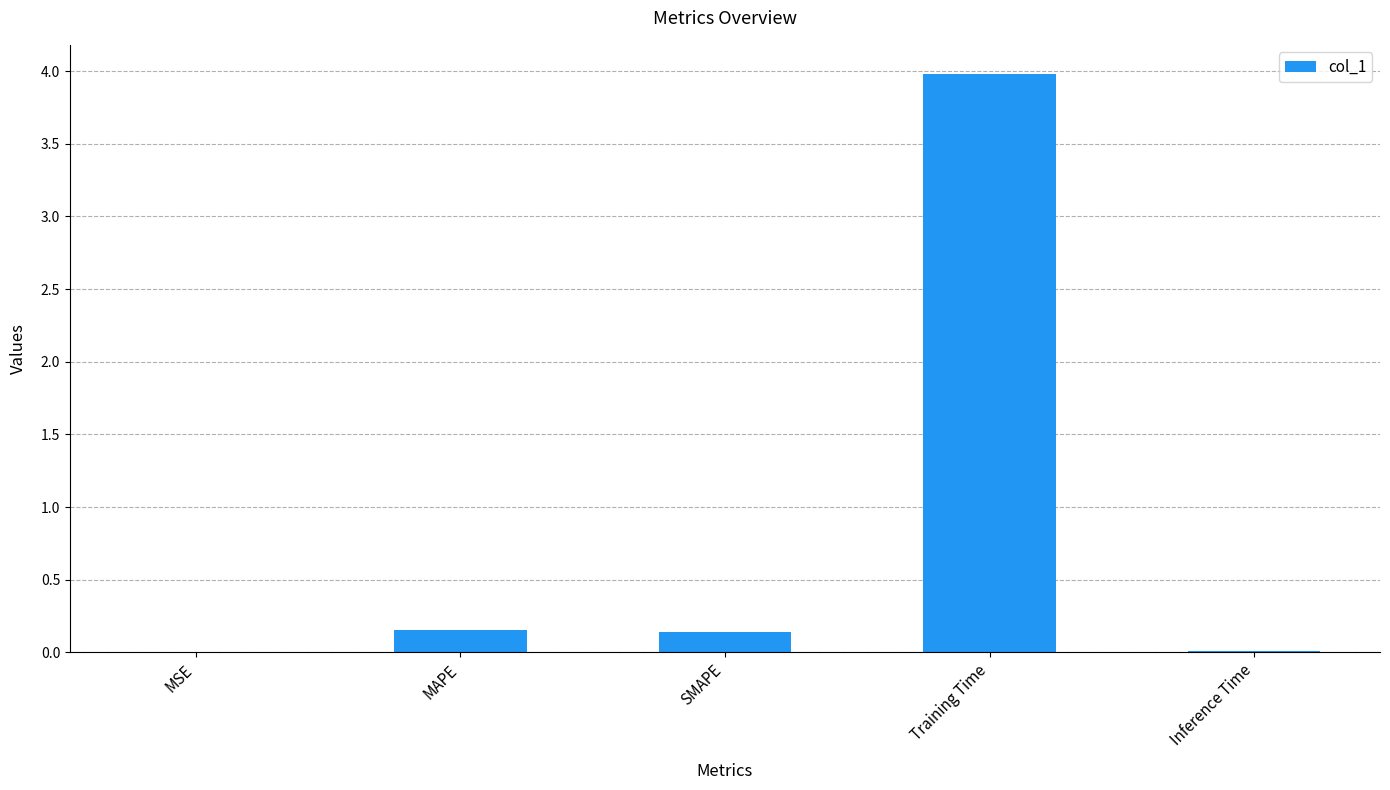

What is the greatest value displayed?

4.0